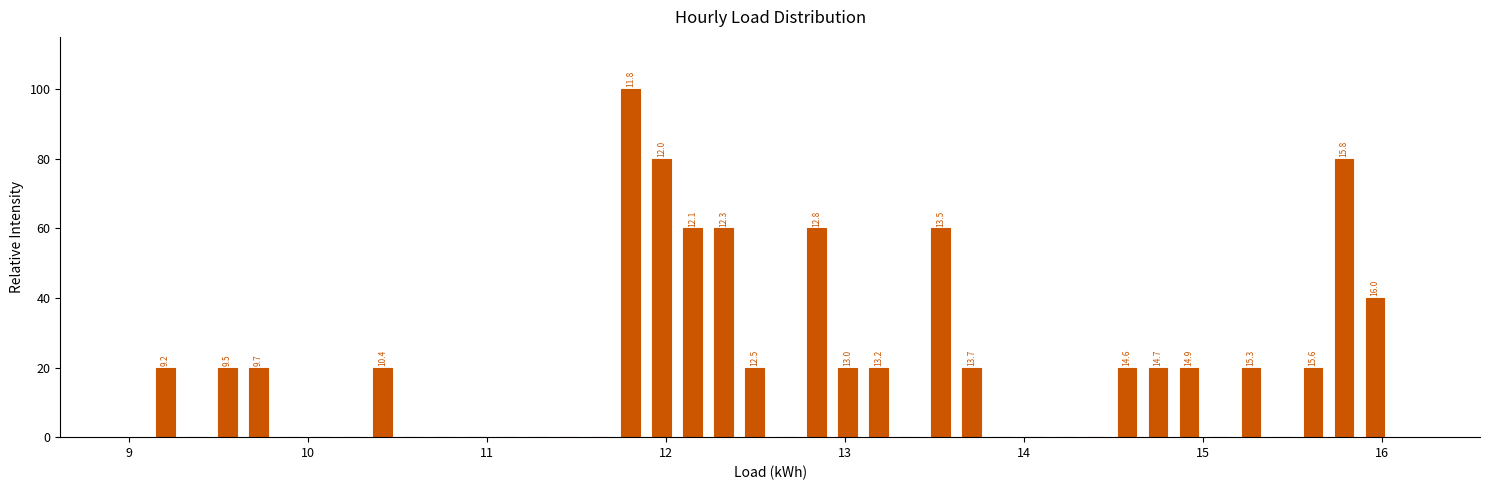

Around what value on the x-axis is the tallest bar? Give the approximate position of its centre, as read against the axis.

11.8